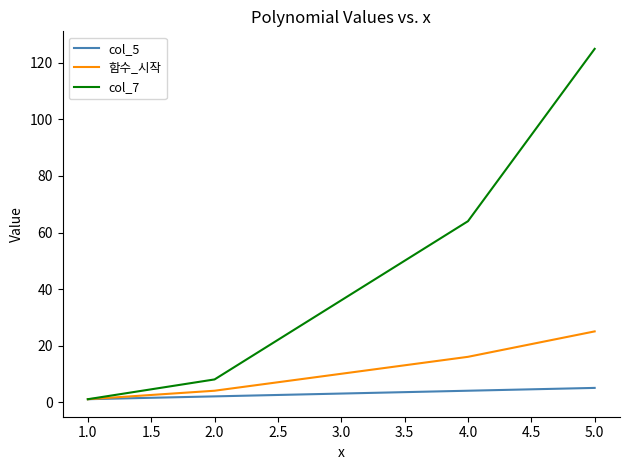

What position from the left is 1.0?

1